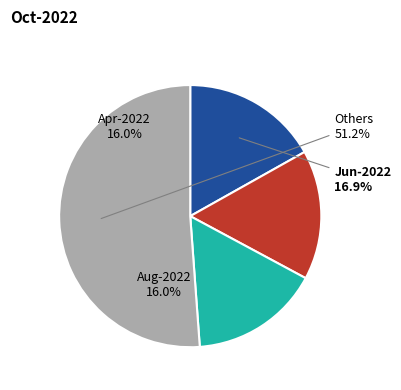

Is there any slice that represents more than half of the pie?

Yes